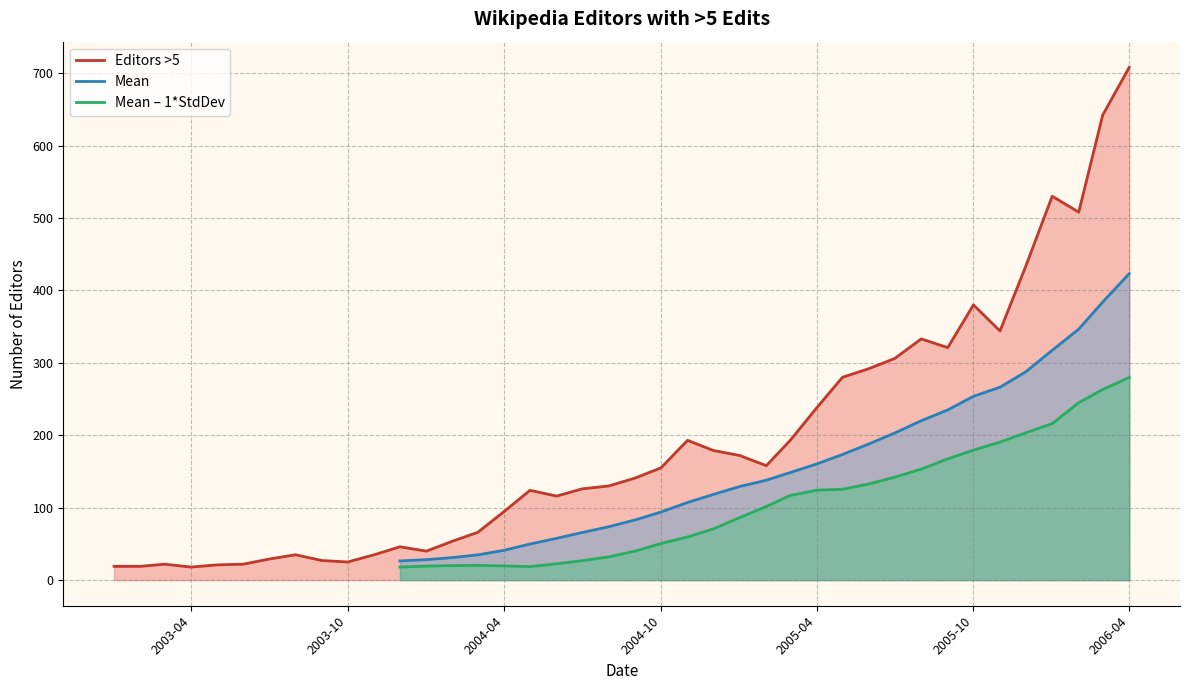

What is the maximum value for Editors >5?

708